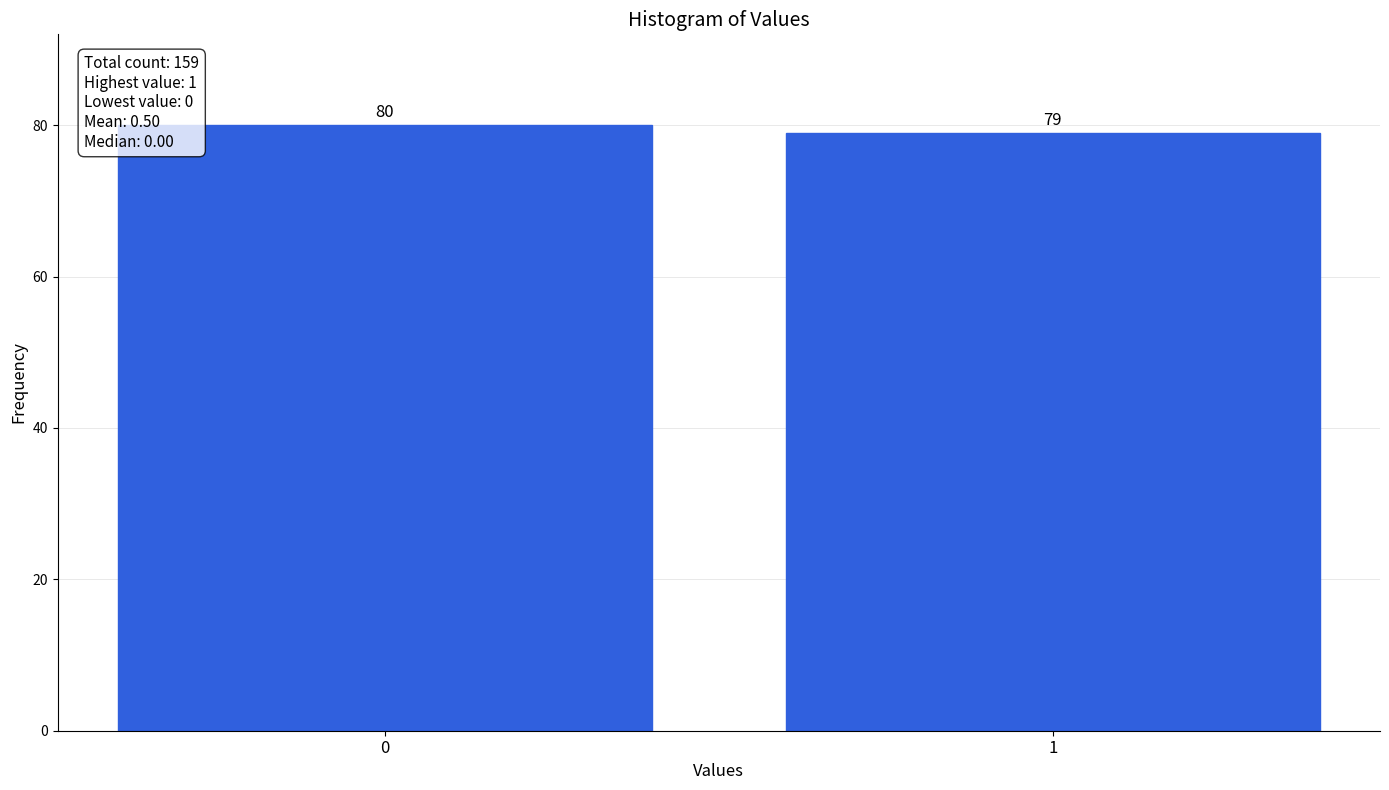

Reading left to right, transcribe all the data shown in this chart.

0=80	1=79